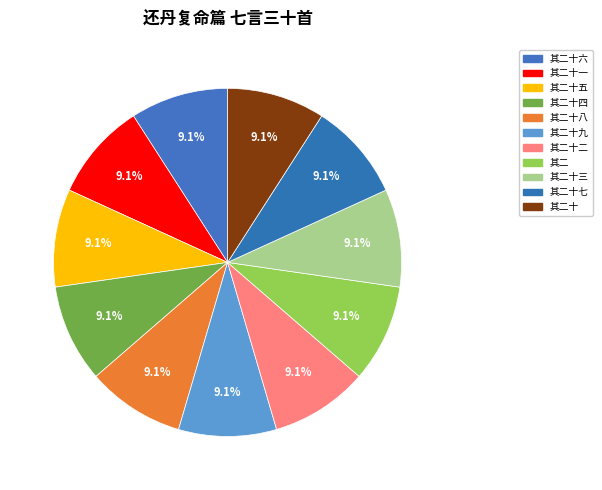

Is there a majority slice in this chart?

No